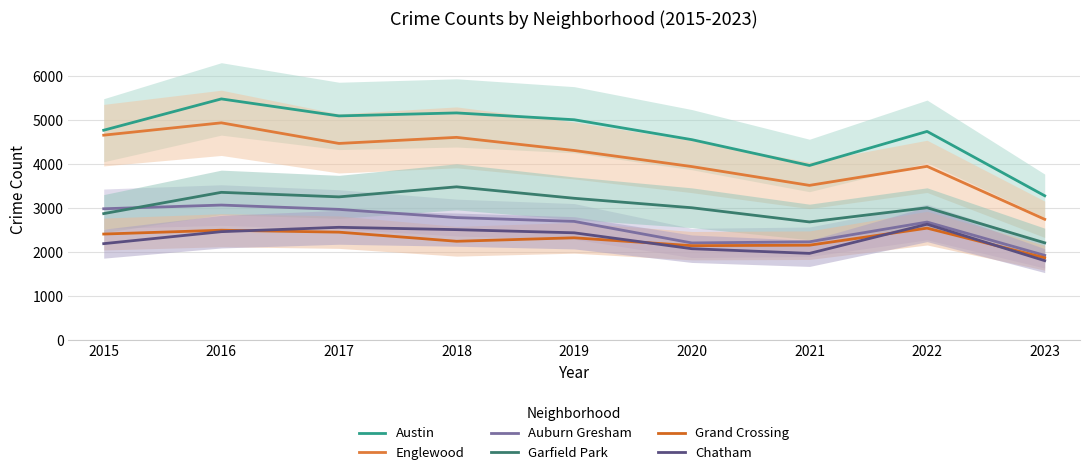

Which category has the lowest value in the Austin series?

2023